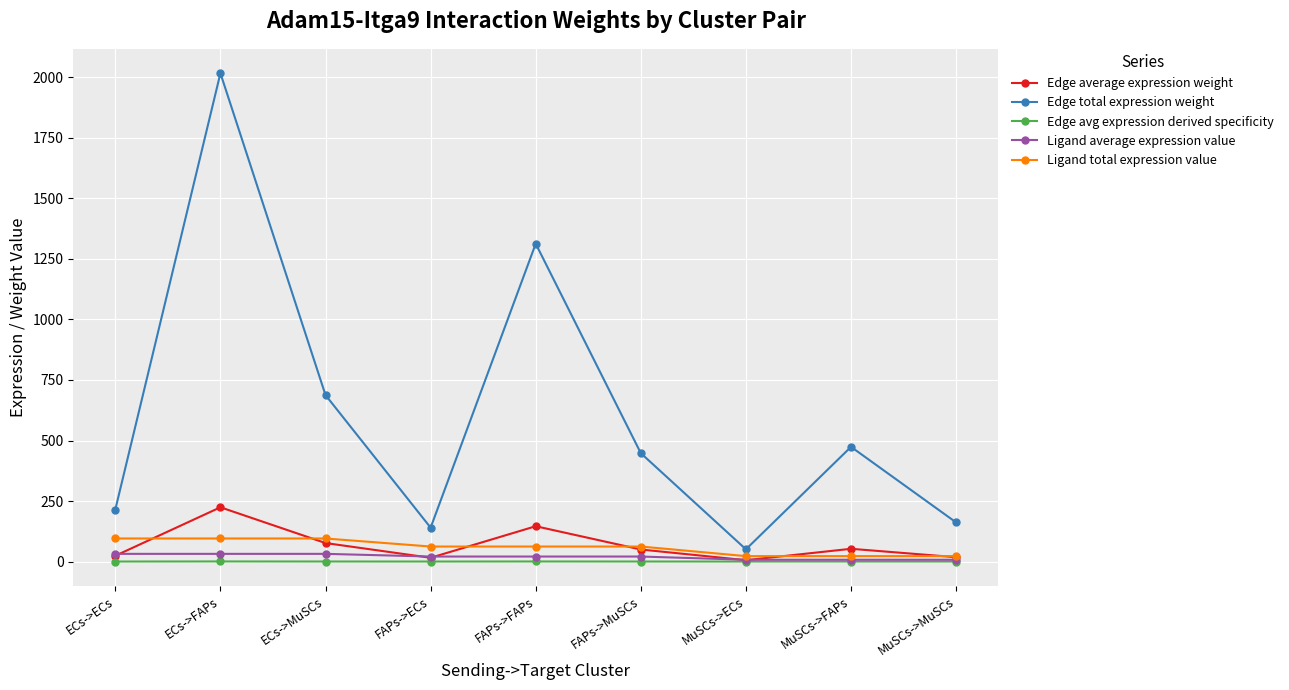

Which series has the largest range (max minus min)?

Edge total expression weight